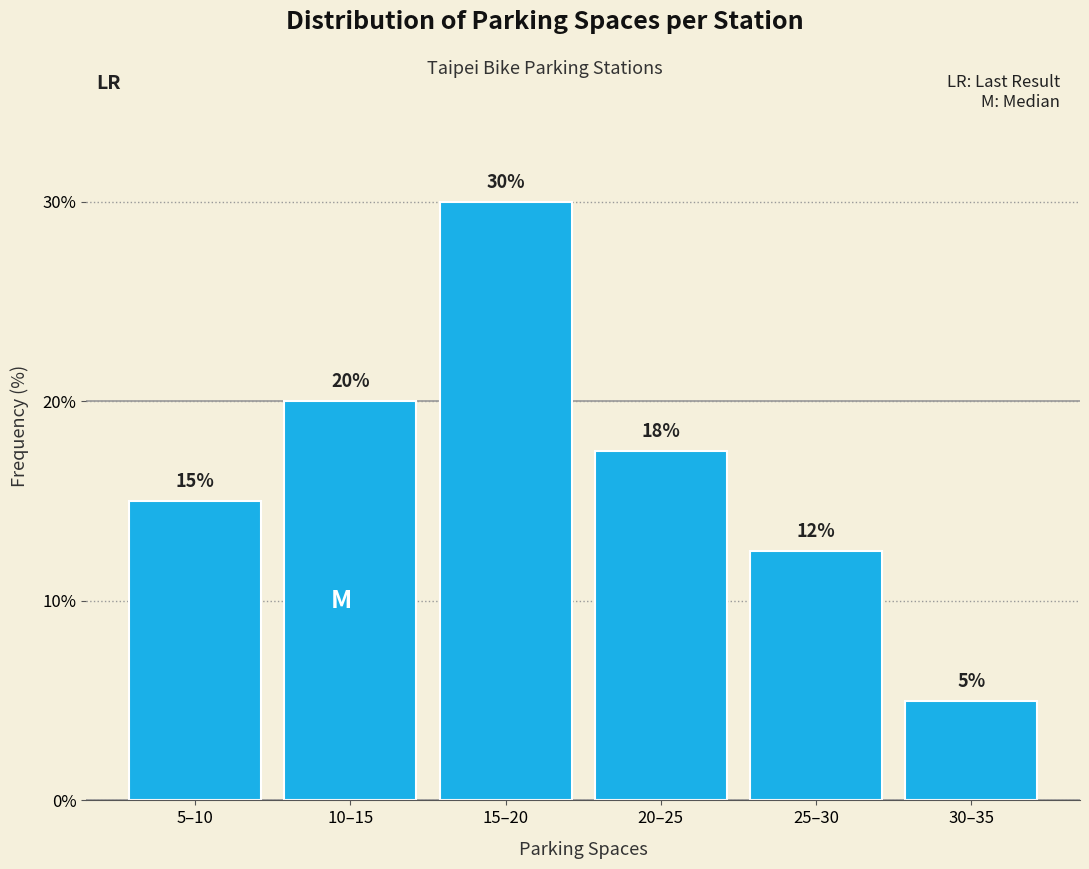

What is the average value?

16.7